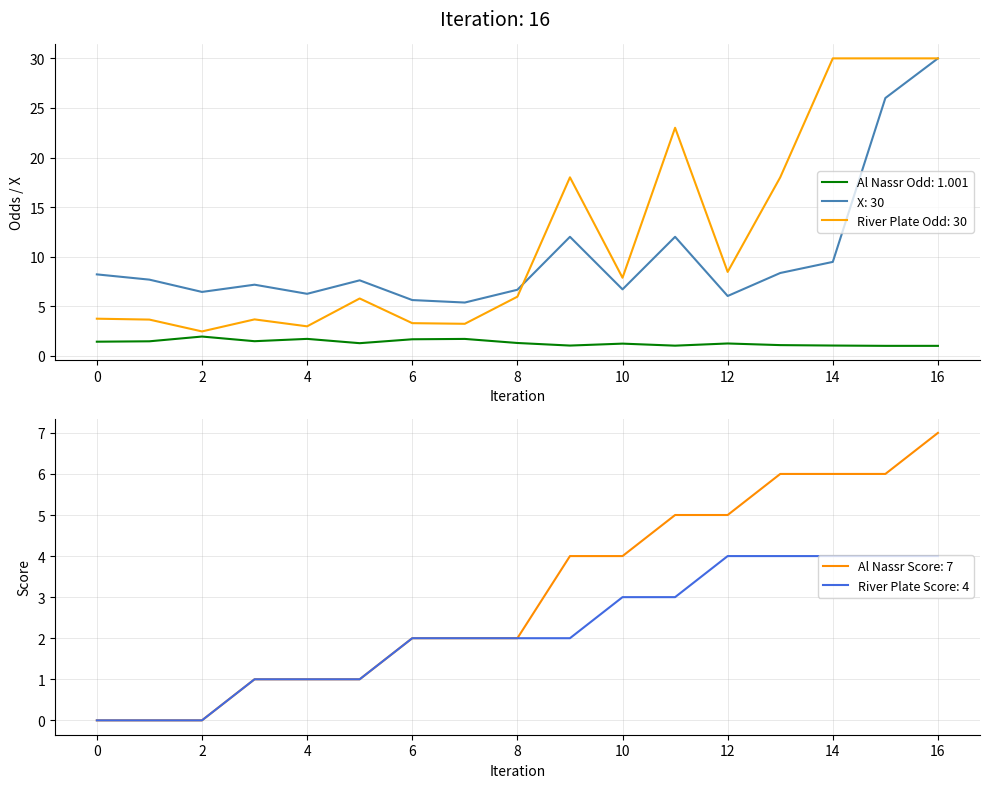

How many data points in River Plate Score are less than 2?

6